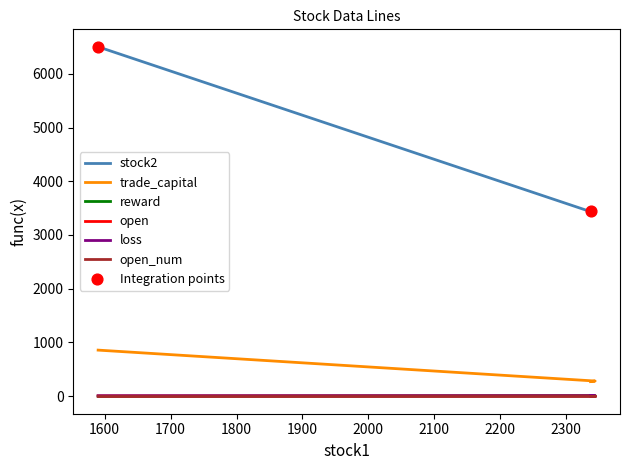

What is the total value across all series at 2337?

3722.4